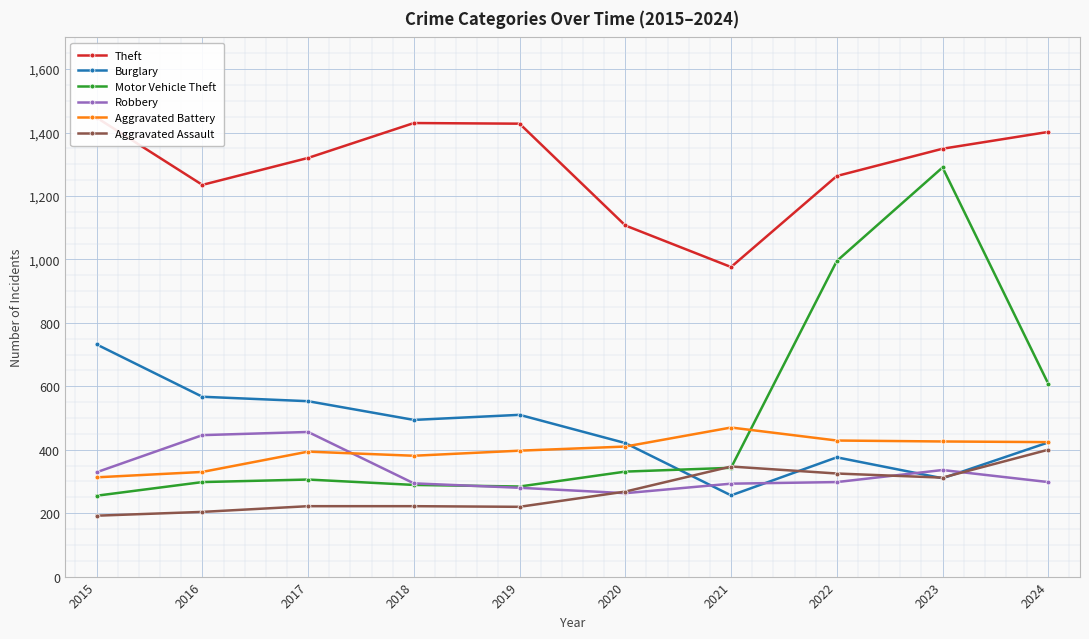

At which category does the chart reach its minimum across all series?

2015